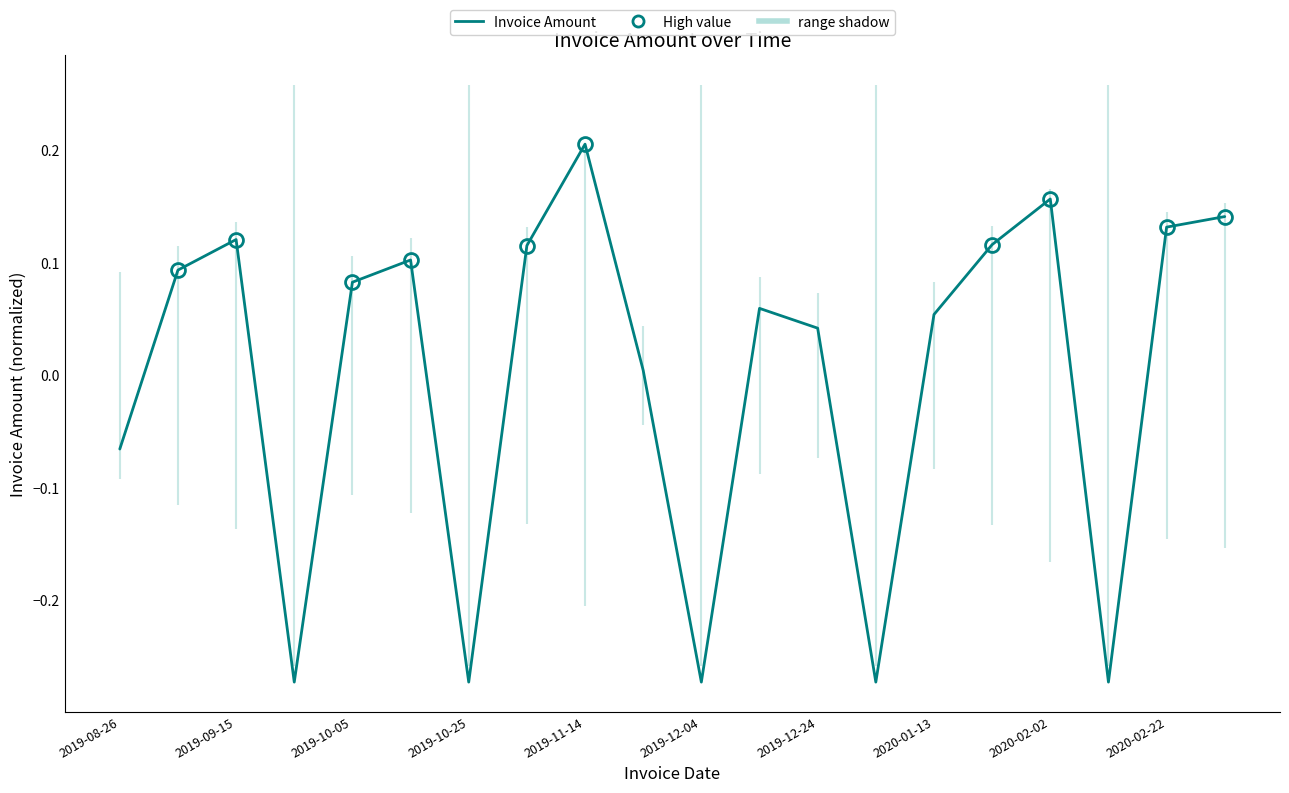

What is the difference between the second highest and minimum values?

0.4